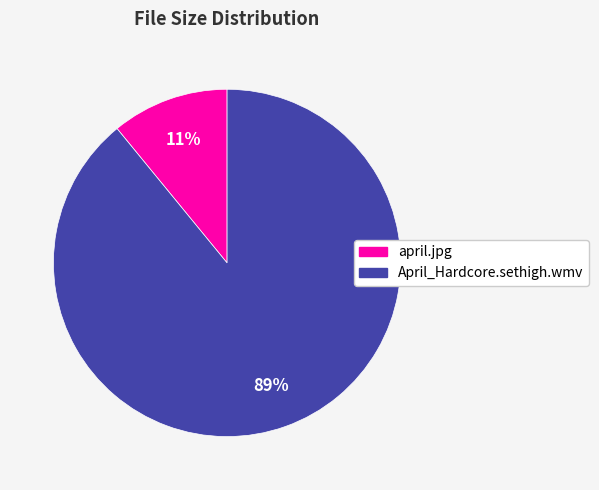

Does any single category account for the majority?

Yes